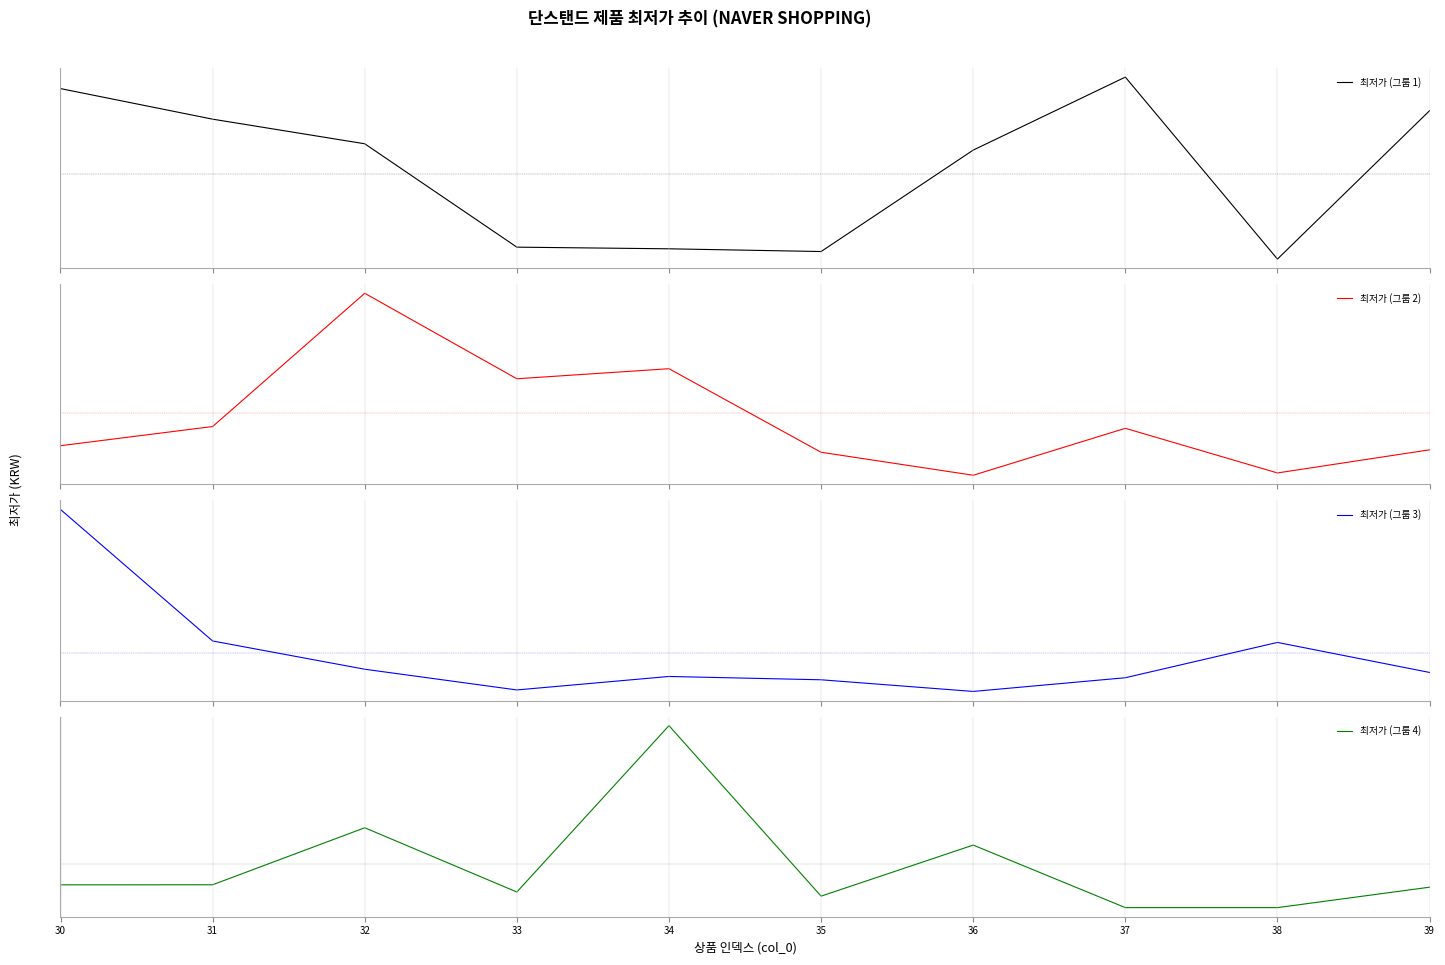

Where is the first local minimum for 최저가 (그룹 4)?

33